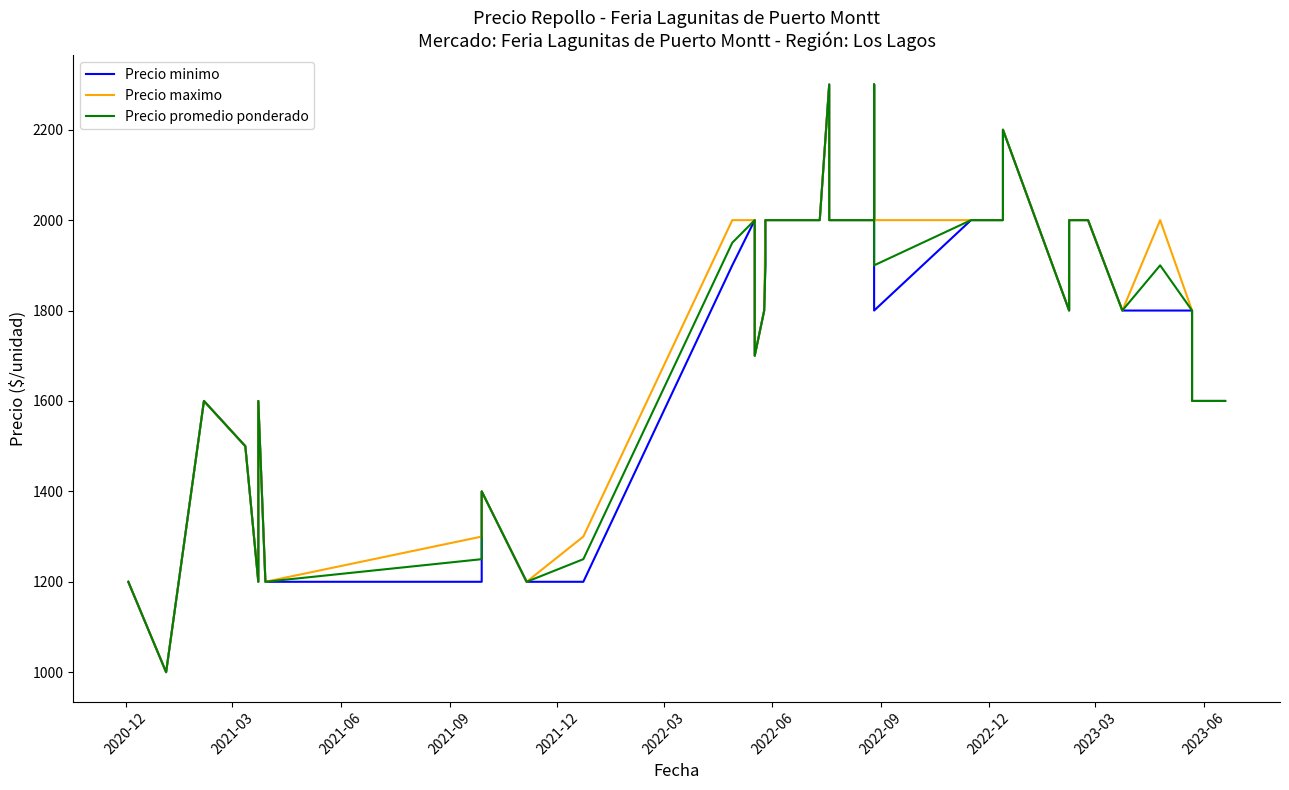

How many data points in Precio minimo are above 1800?

17